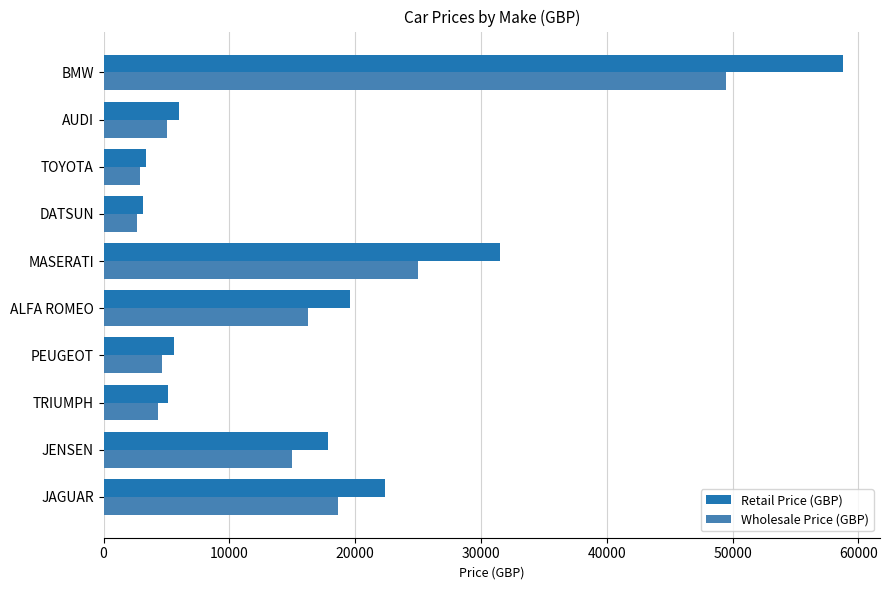

At which label does Wholesale Price (GBP) reach its peak?

BMW